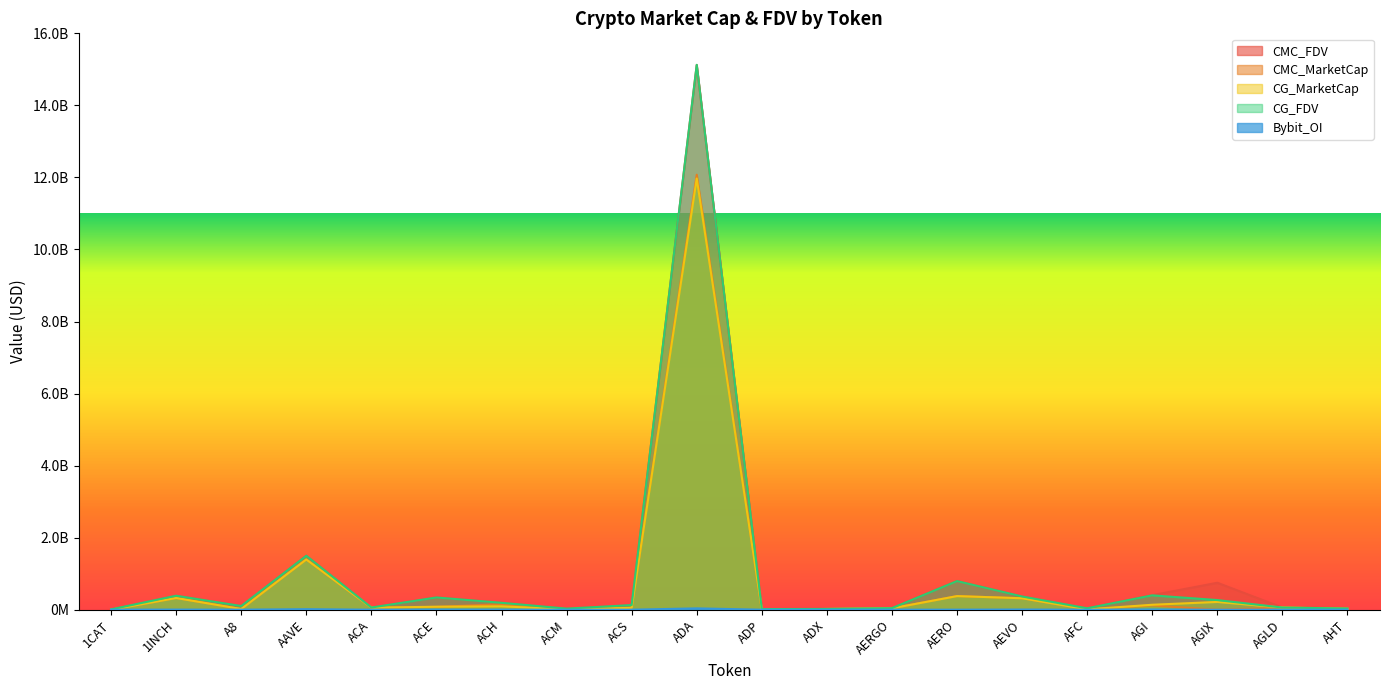

At which category does CMC_FDV reach its first local peak?

1INCH